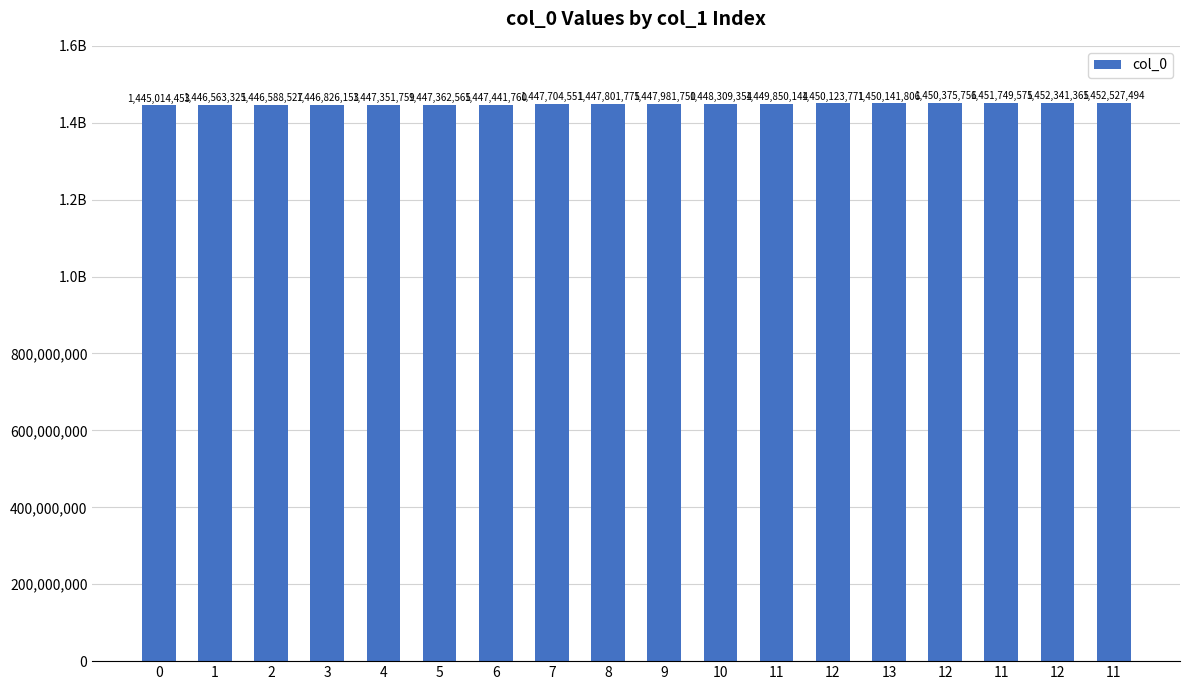

Does the chart contain any negative values?

No